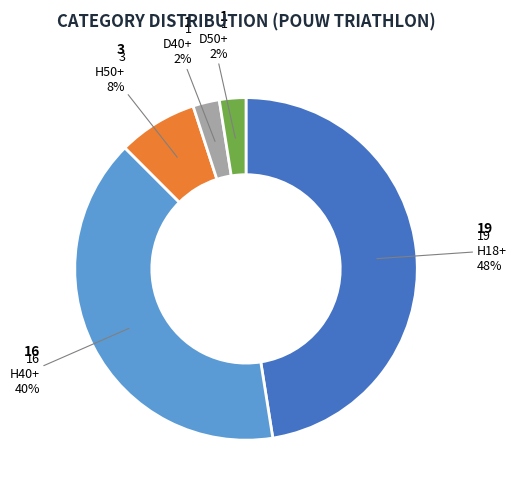

Is there any slice that represents more than half of the pie?

No